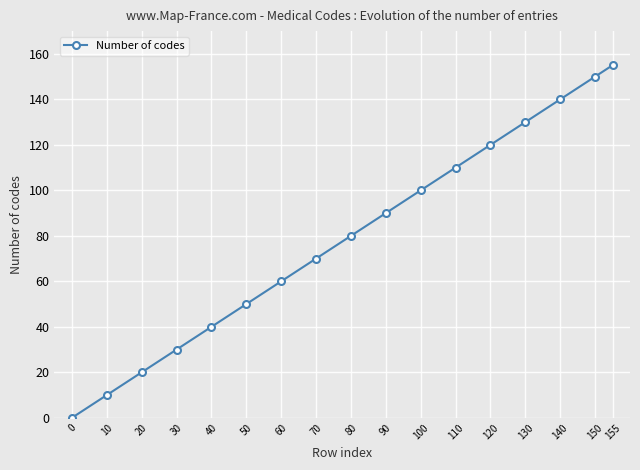

The value at 90 is 90. True or false?

True